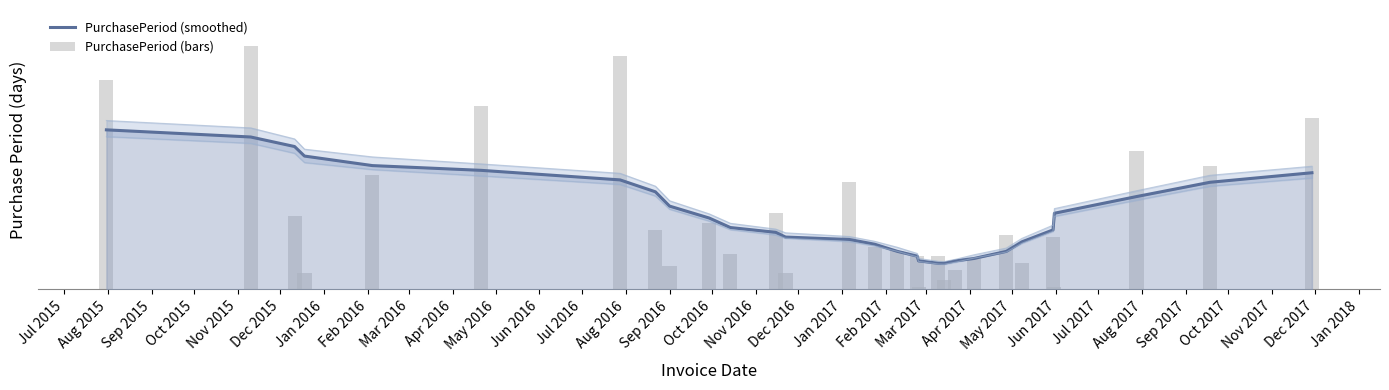

What is the difference between the highest and lowest values at Aug 2015?

38